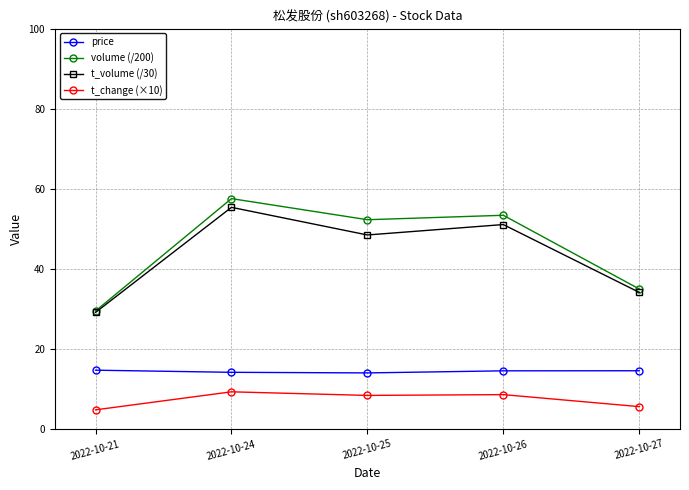

How many lines are shown in the chart?

4